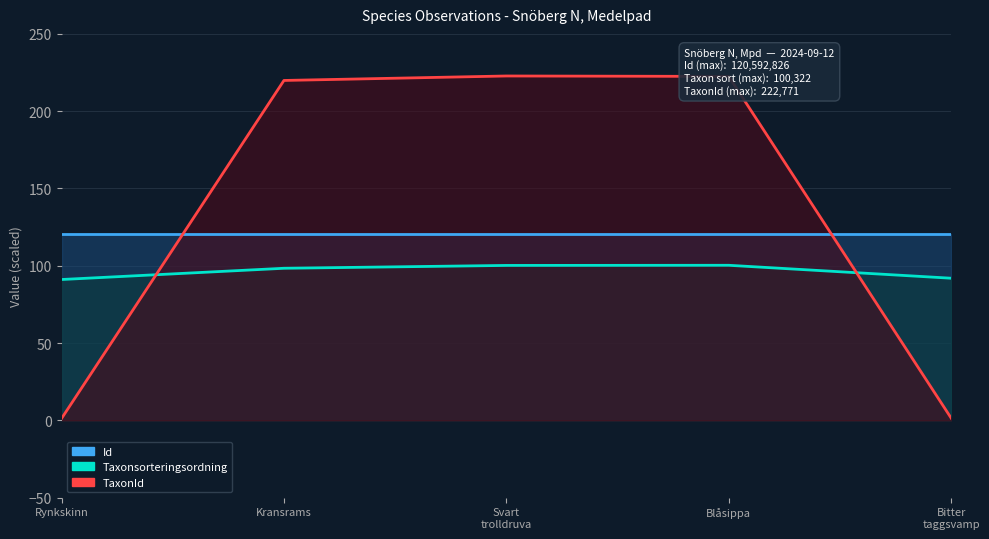

What is the average value of the Id series?

120.6